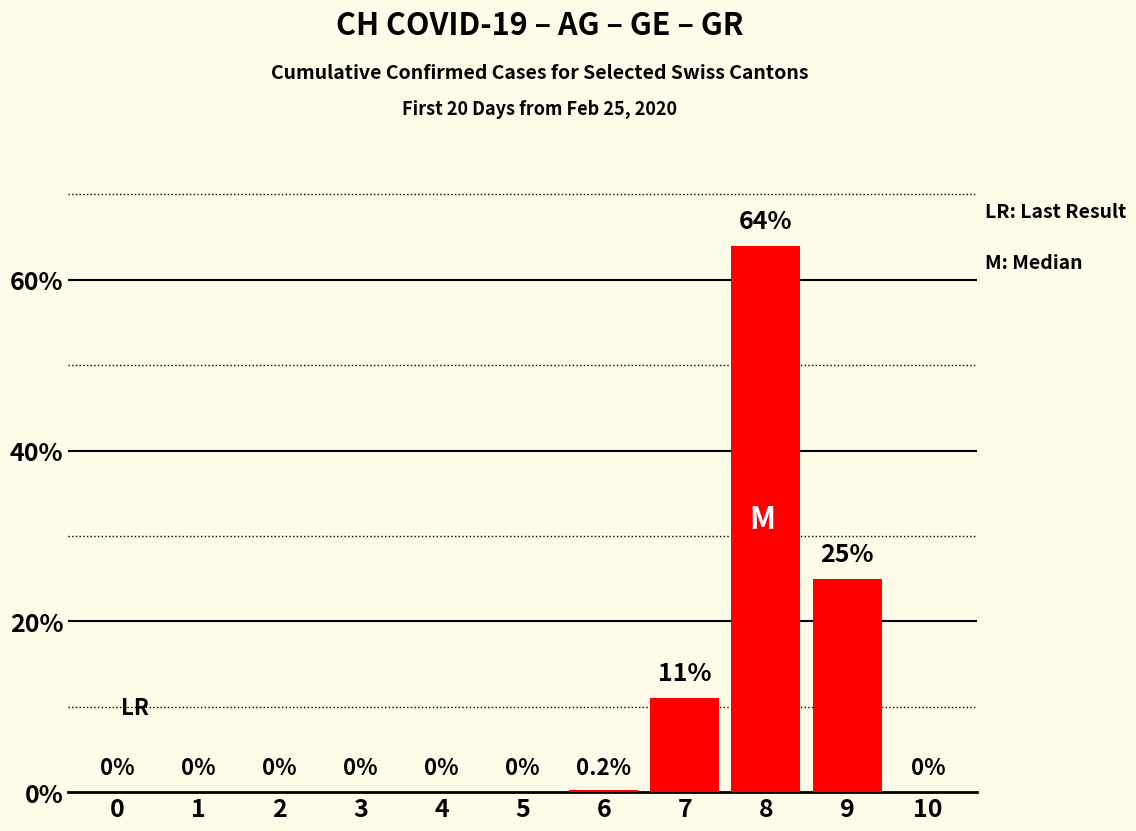

The chart shows a value of 0.0 at 10. True or false?

True